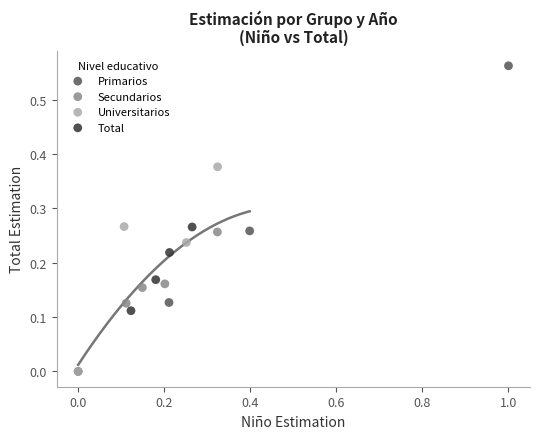

What are all the series names shown in the legend?

Primarios, Secundarios, Universitarios, Total